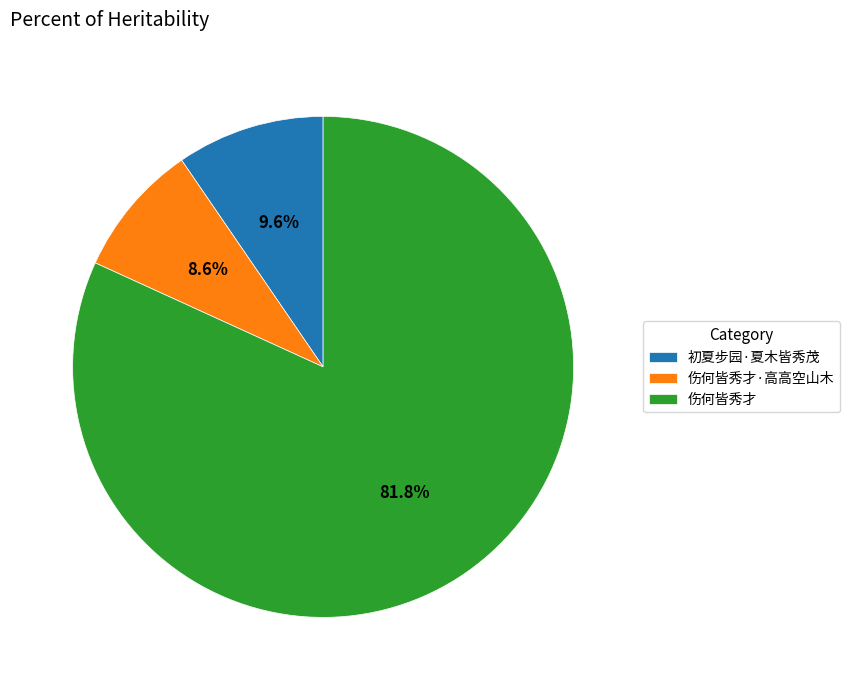

How many segments does this pie chart have?

3